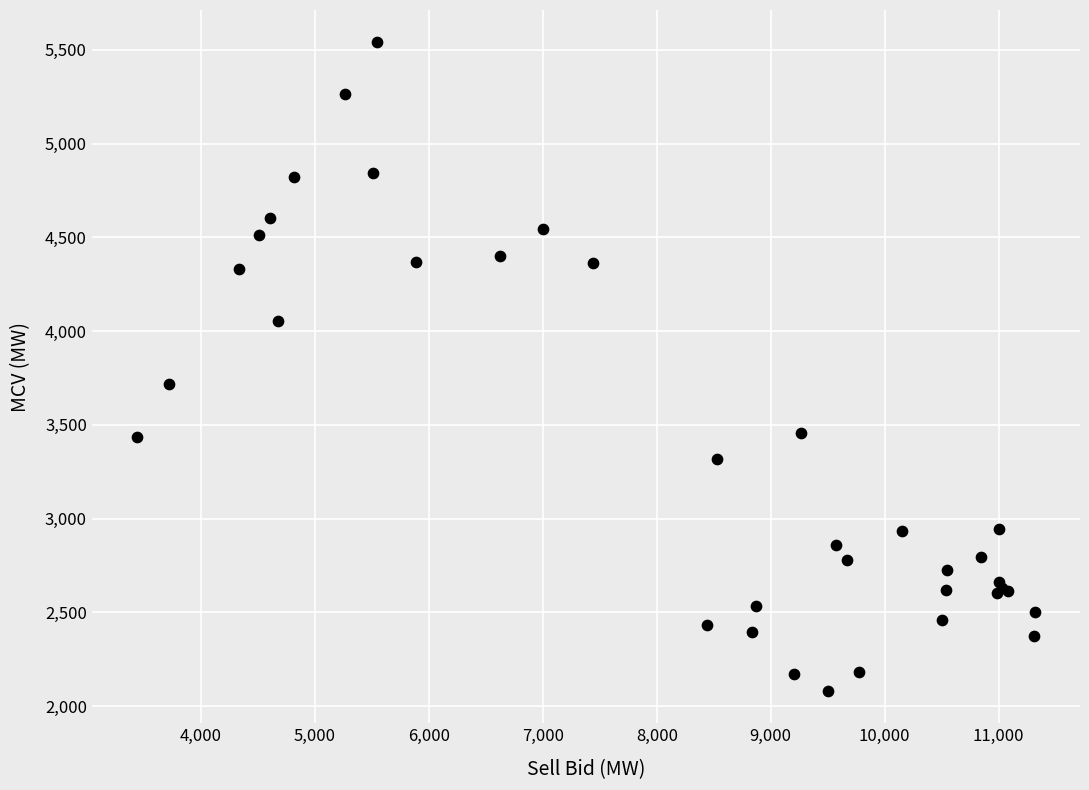

What Y value in the scatter plot is closest to 3810?

3715.4